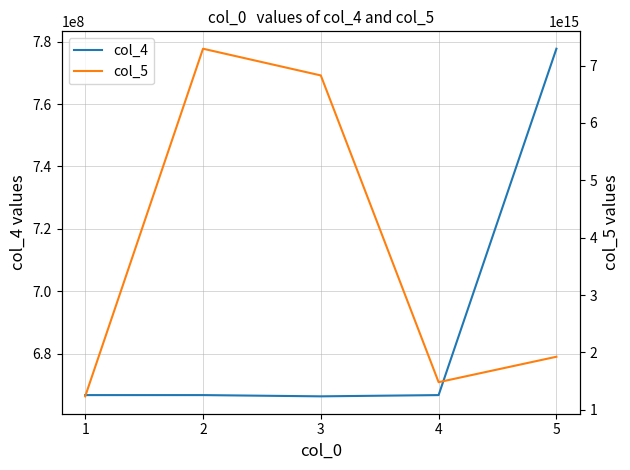

Reading left to right, extract all data points from this chart.

col_4: 666666666	666666663	666266666	666665666	777777777
col_5: 1234567891234567	7293123151234634	6827346238756238	1481093519982392	1924712987123987